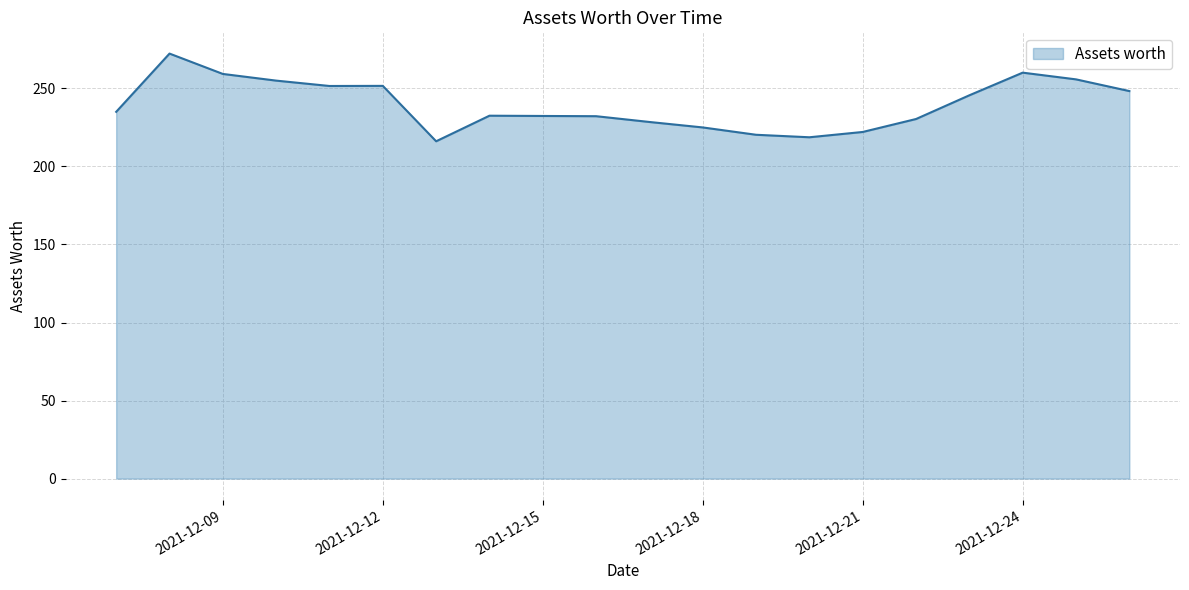

What is the difference between the maximum and minimum values?

56.2